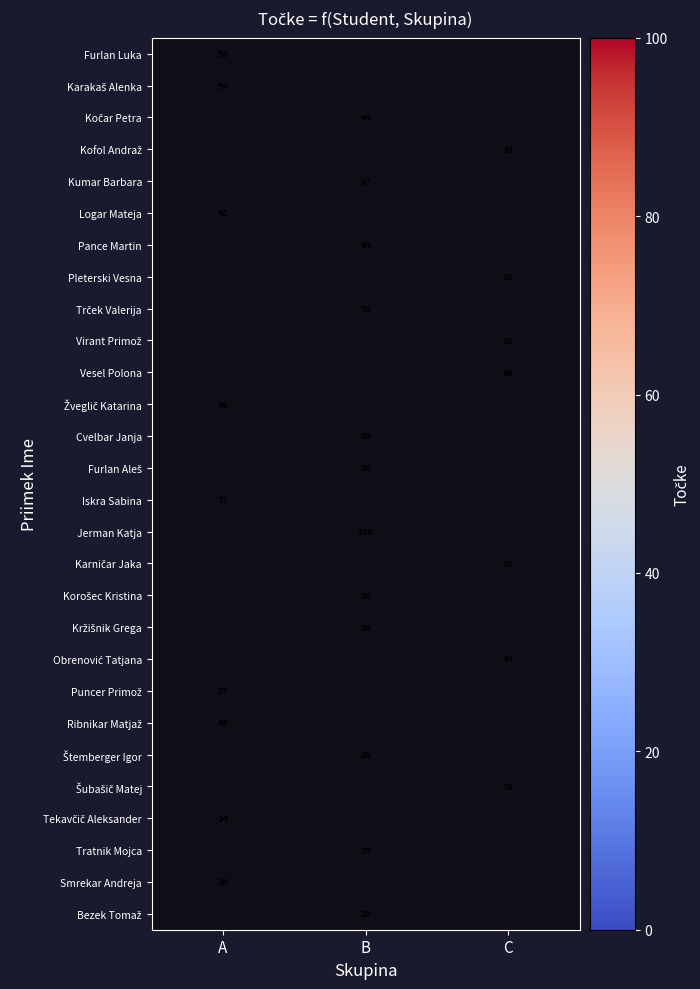

At which category does the chart reach its peak across all series?

B